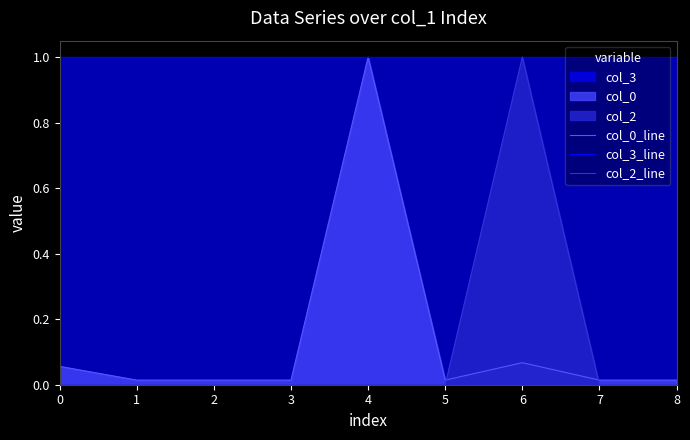

What is the average value of the col_3_line series?

1.0